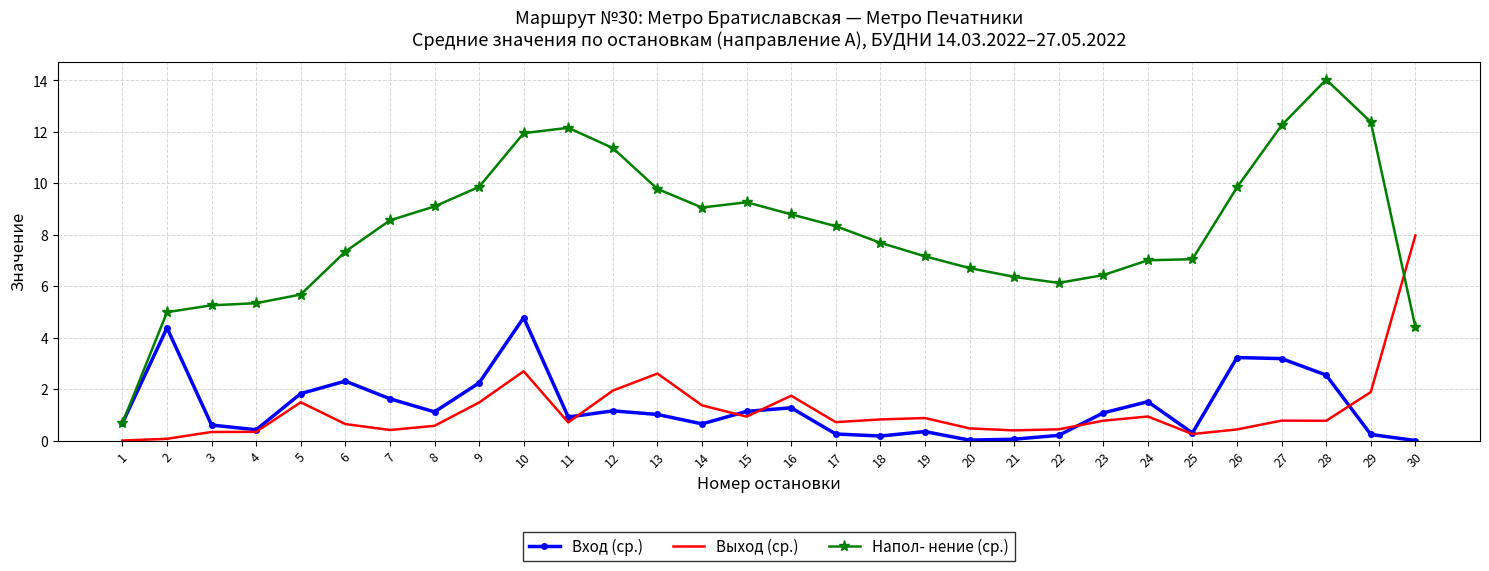

What is the approximate value of Напол- нение (ср.) at 30?

4.4